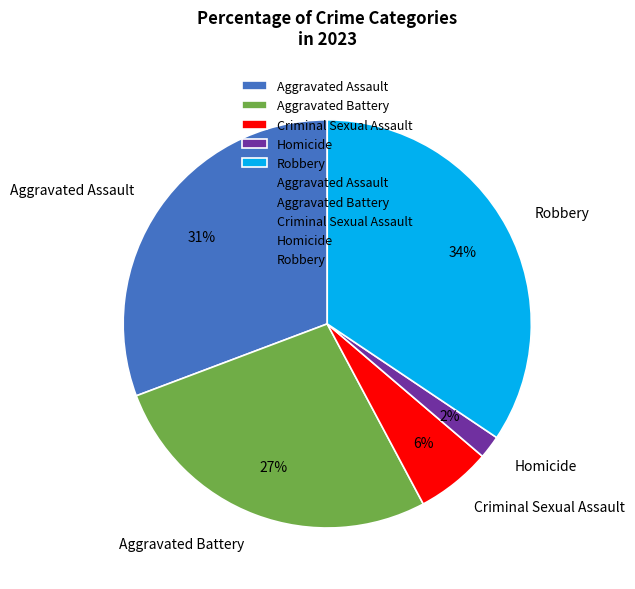

Is the sum of Homicide and Criminal Sexual Assault greater than half?

No